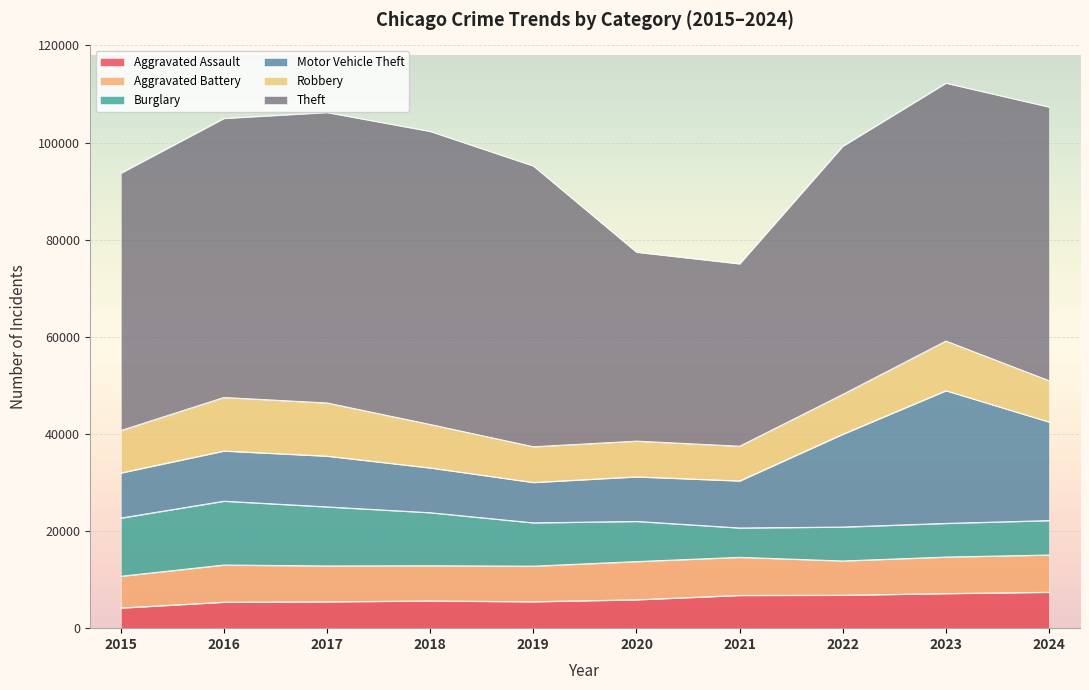

What is the difference between the Aggravated Battery values at 2021 and 2015?

1304